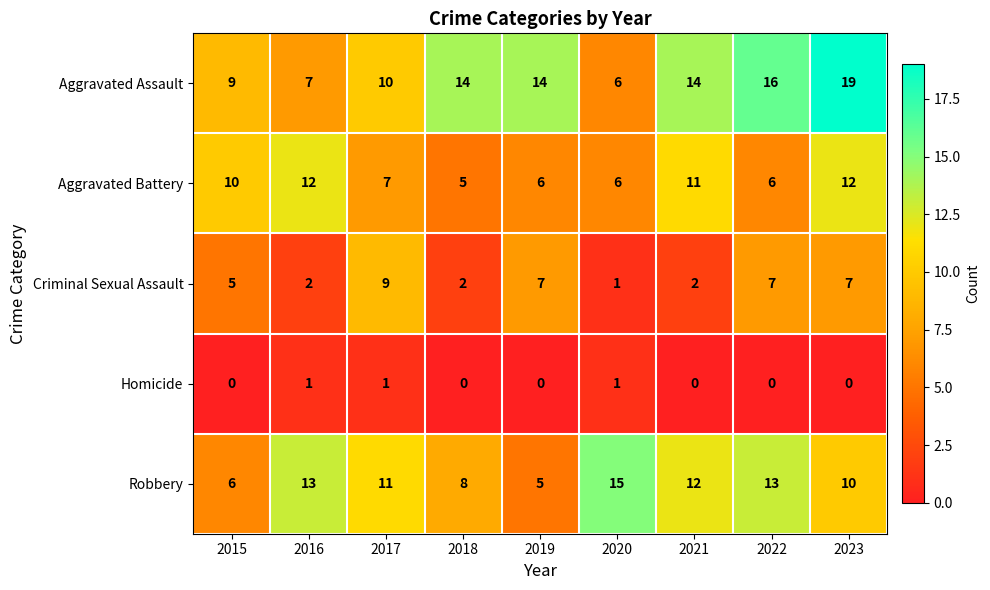

What is the spread (max minus min) of values at 2023?

19